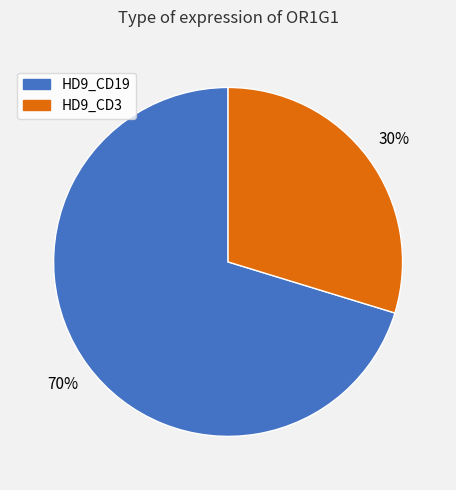

Rank the categories by value from highest to lowest.

HD9_CD19, HD9_CD3